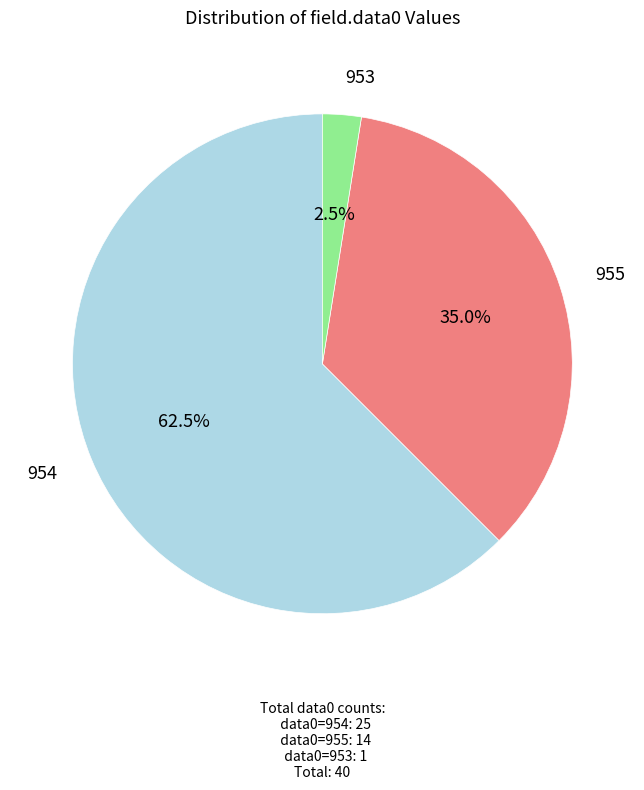

Is there any slice that represents more than half of the pie?

Yes